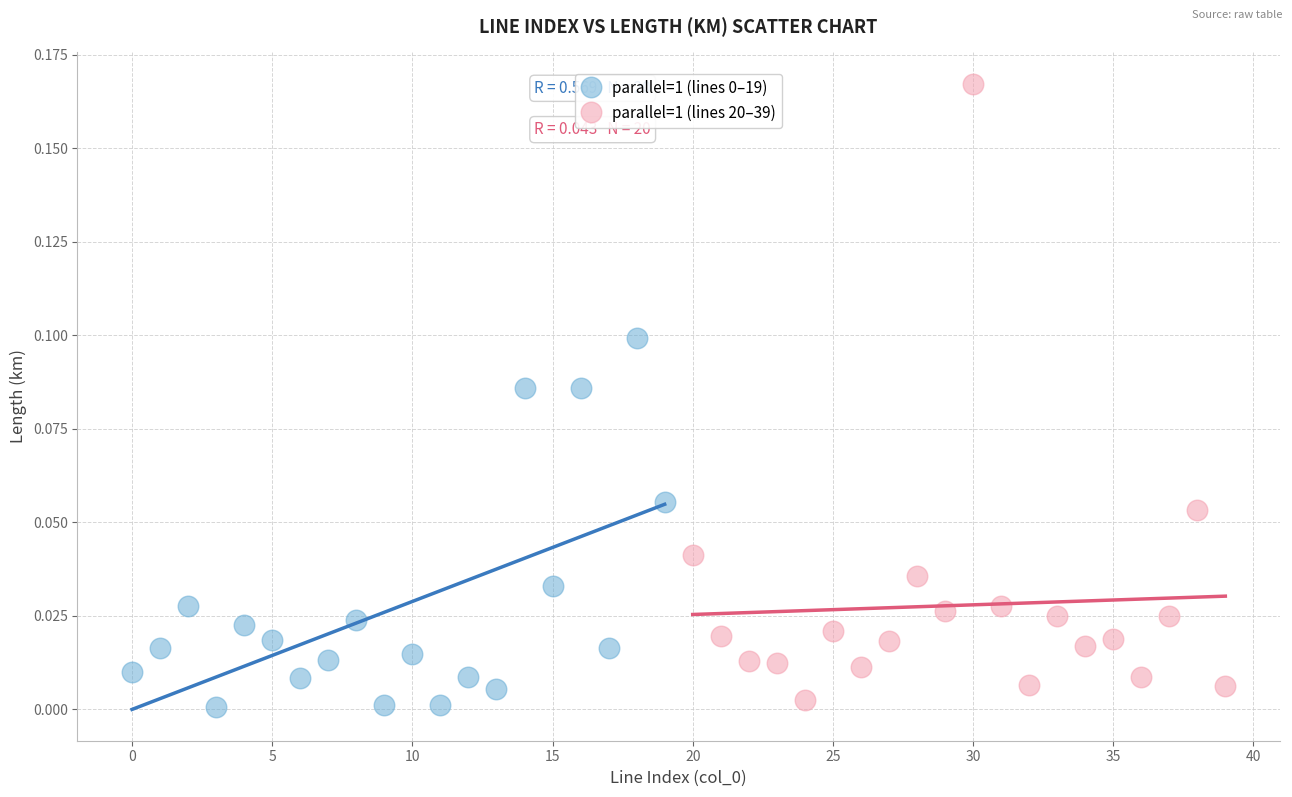

Which series has the largest Y range (max minus min)?

parallel=1 (lines 20–39)